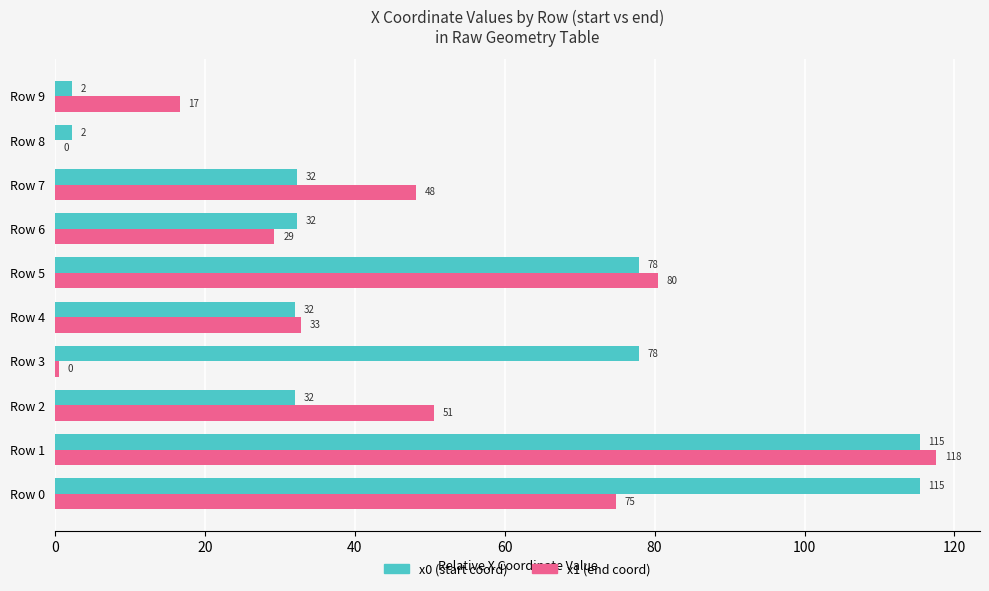

Is it true that x0 (start coord) equals 63.5 at Row 0?

False